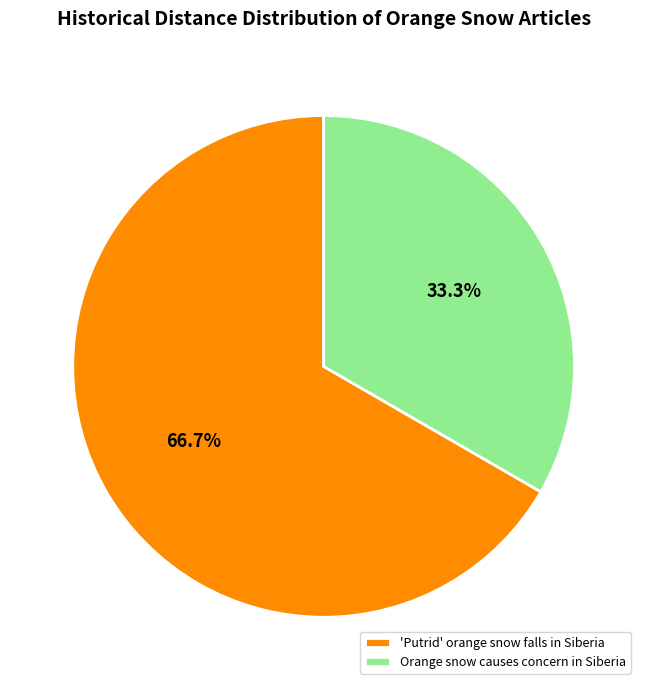

True or false: 'Putrid' orange snow falls in Siberia accounts for 57% of the total.

False